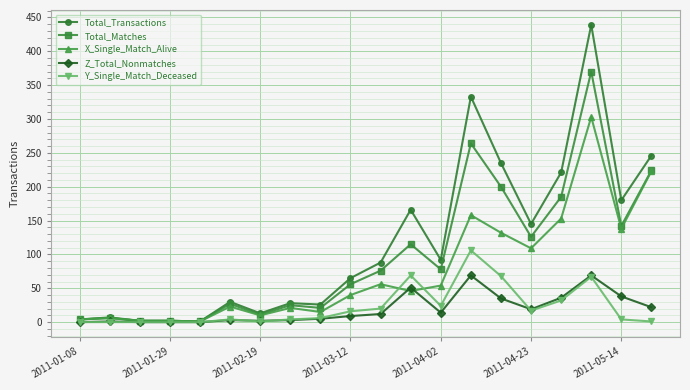

What is the value of the Total_Matches point at the 6th from the left?

27